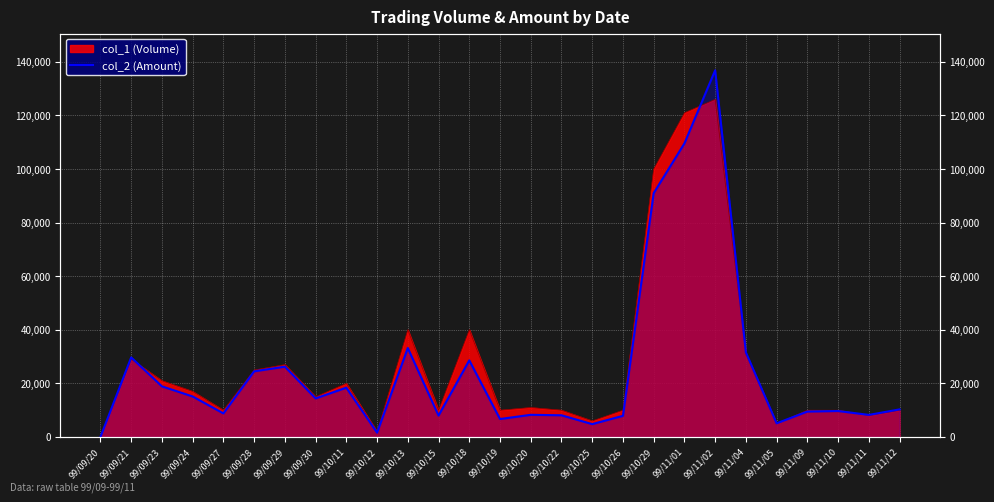

List the labels in order of value, smallest first.

99/09/20, 99/10/12, 99/10/25, 99/11/05, 99/10/19, 99/10/26, 99/10/15, 99/10/22, 99/11/11, 99/10/20, 99/09/27, 99/11/09, 99/11/10, 99/11/12, 99/09/30, 99/09/24, 99/10/11, 99/09/23, 99/09/28, 99/09/29, 99/10/18, 99/09/21, 99/11/04, 99/10/13, 99/10/29, 99/11/01, 99/11/02